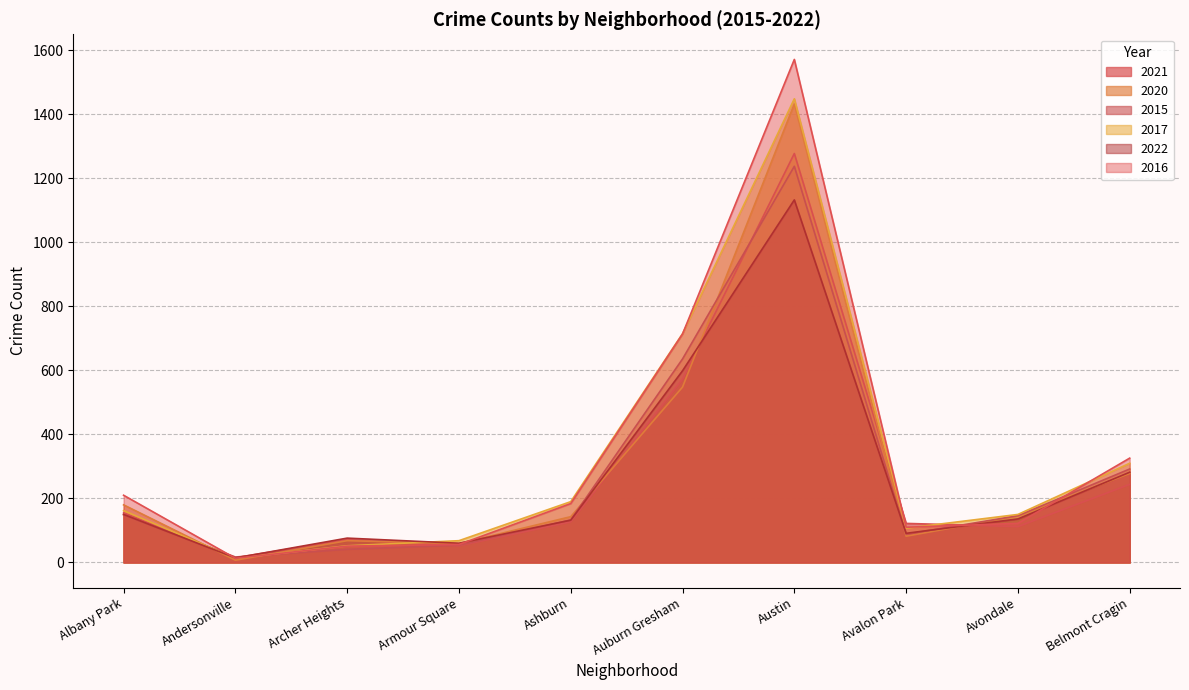

The value of 2021 at Avondale is 49. True or false?

False